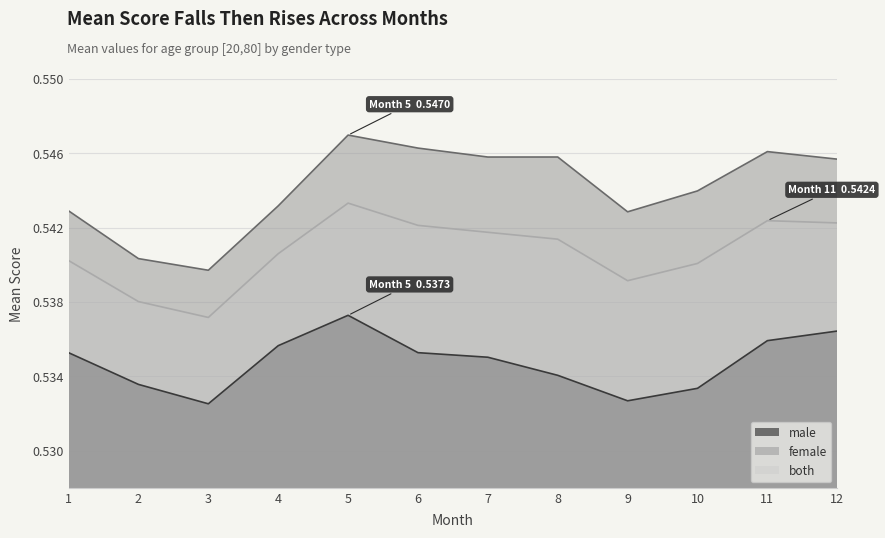

At which category does the chart reach its minimum across all series?

3